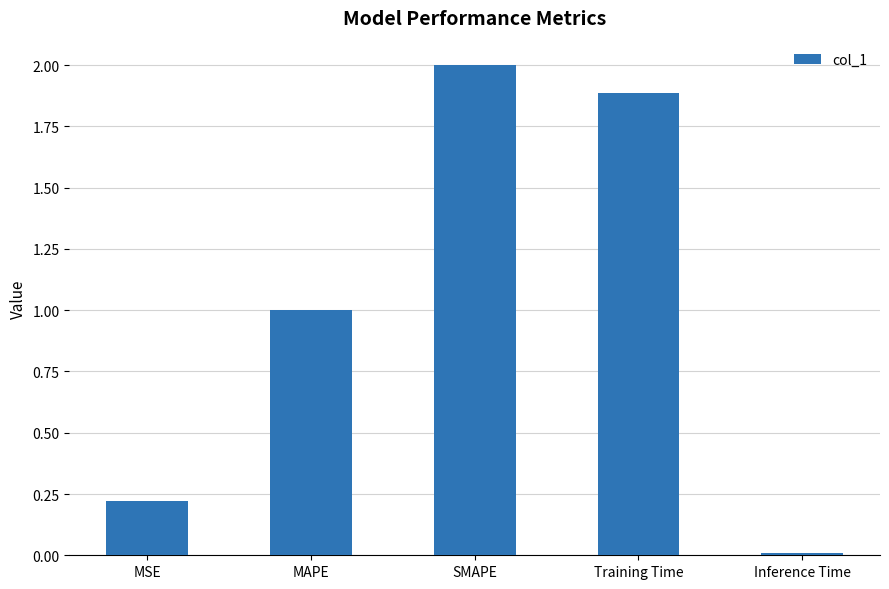

Between MSE and MAPE, which is larger?

MAPE